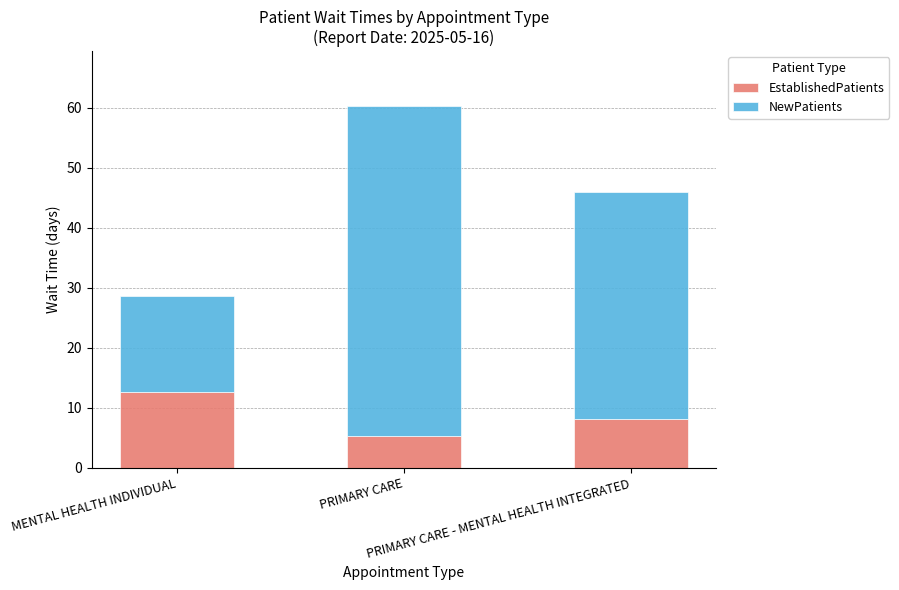

What is the average value of the EstablishedPatients series?

8.7